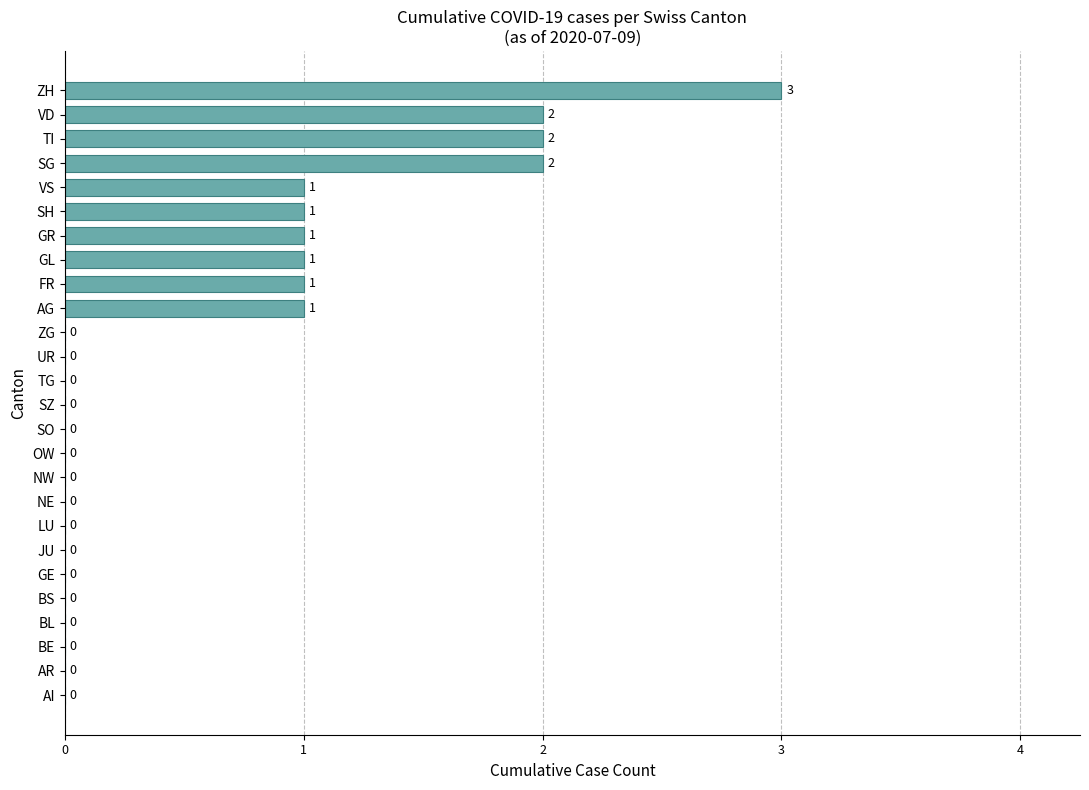

What is the change in value from LU to VD?

+2